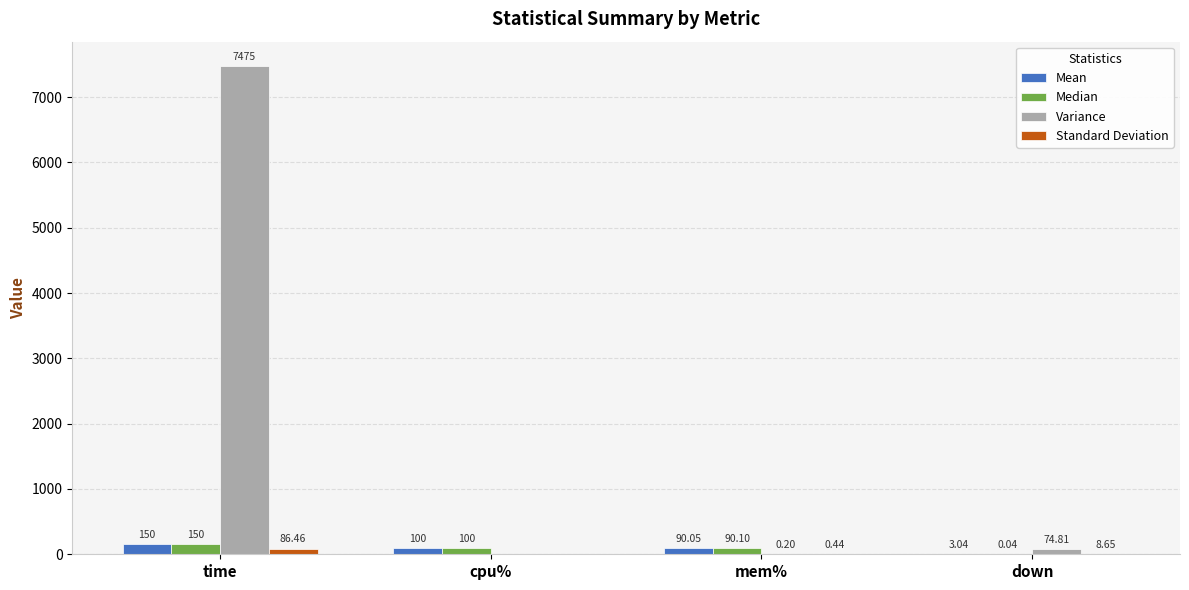

At which label is Median closest to 75?

mem%